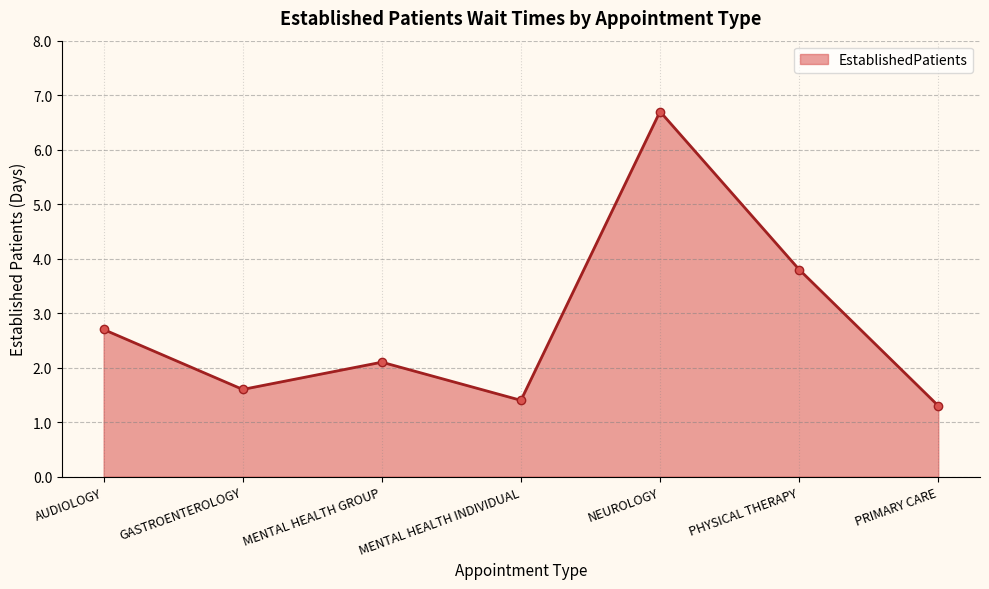

What is the sum of all values?

19.6